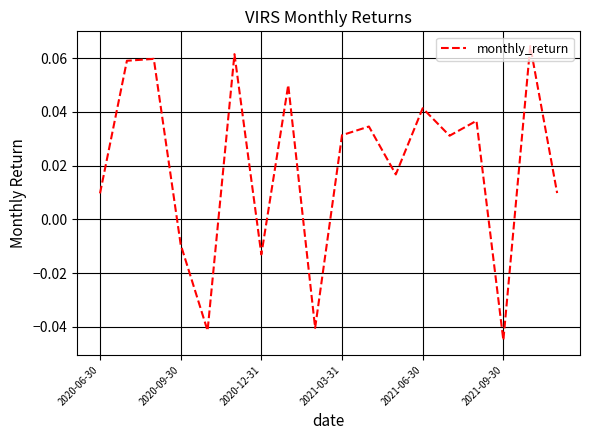

Reading left to right, transcribe all the data shown in this chart.

0.0	0.1	0.1	-0.0	-0.0	0.1	-0.0	0.1	-0.0	0.0	0.0	0.0	0.0	0.0	0.0	-0.0	0.1	0.0